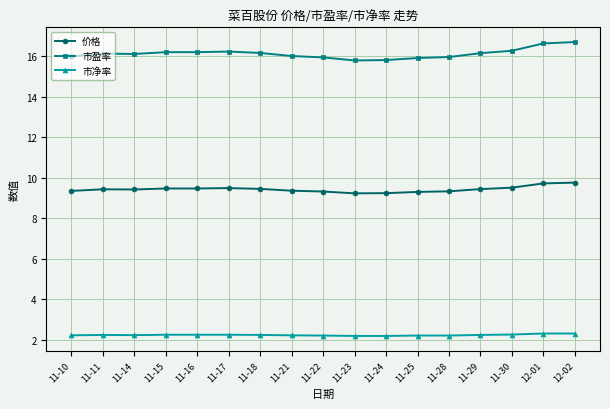

What is the lowest value of the 市净率 series?

2.2